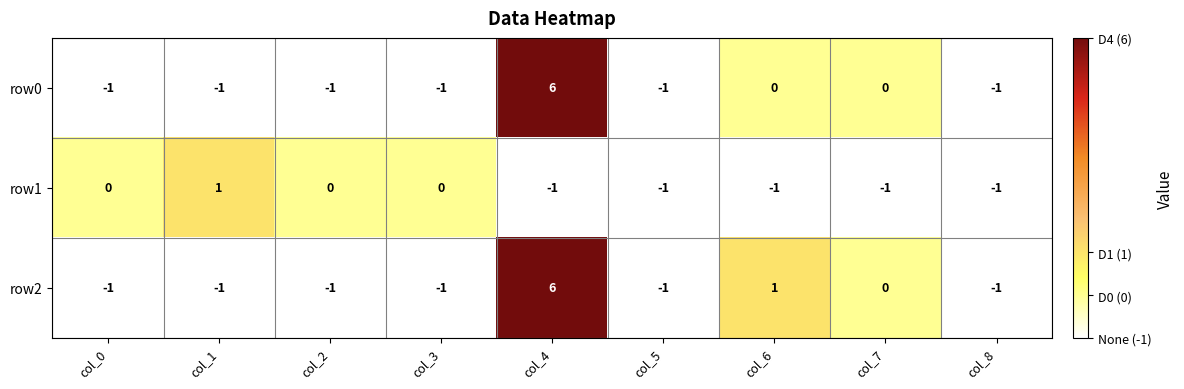

The value of row2 at col_6 is 1. True or false?

True